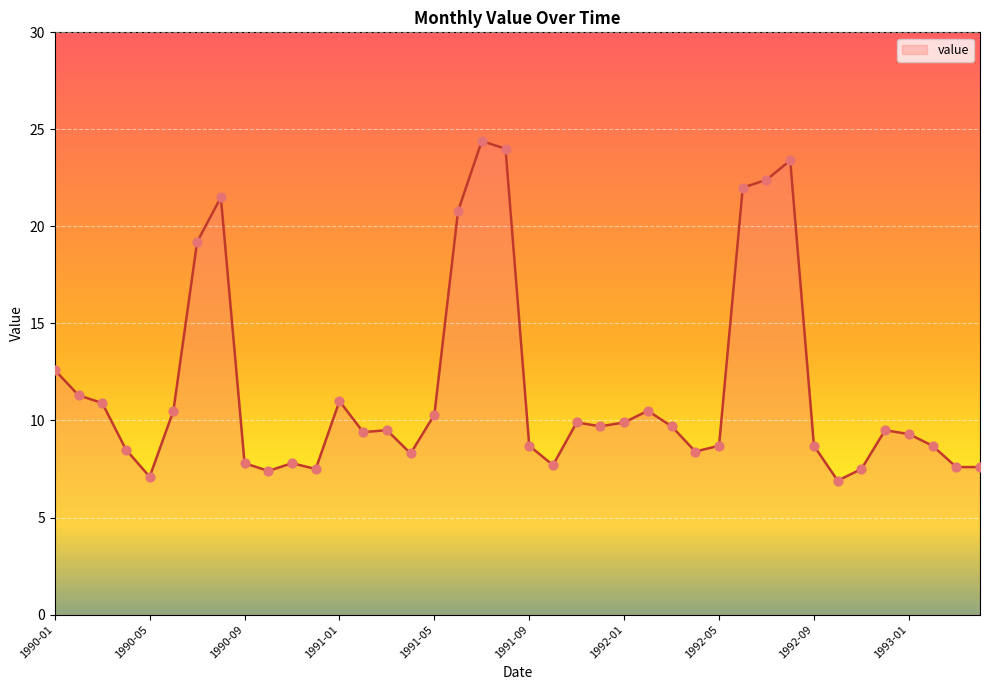

What is the greatest value displayed?

24.4